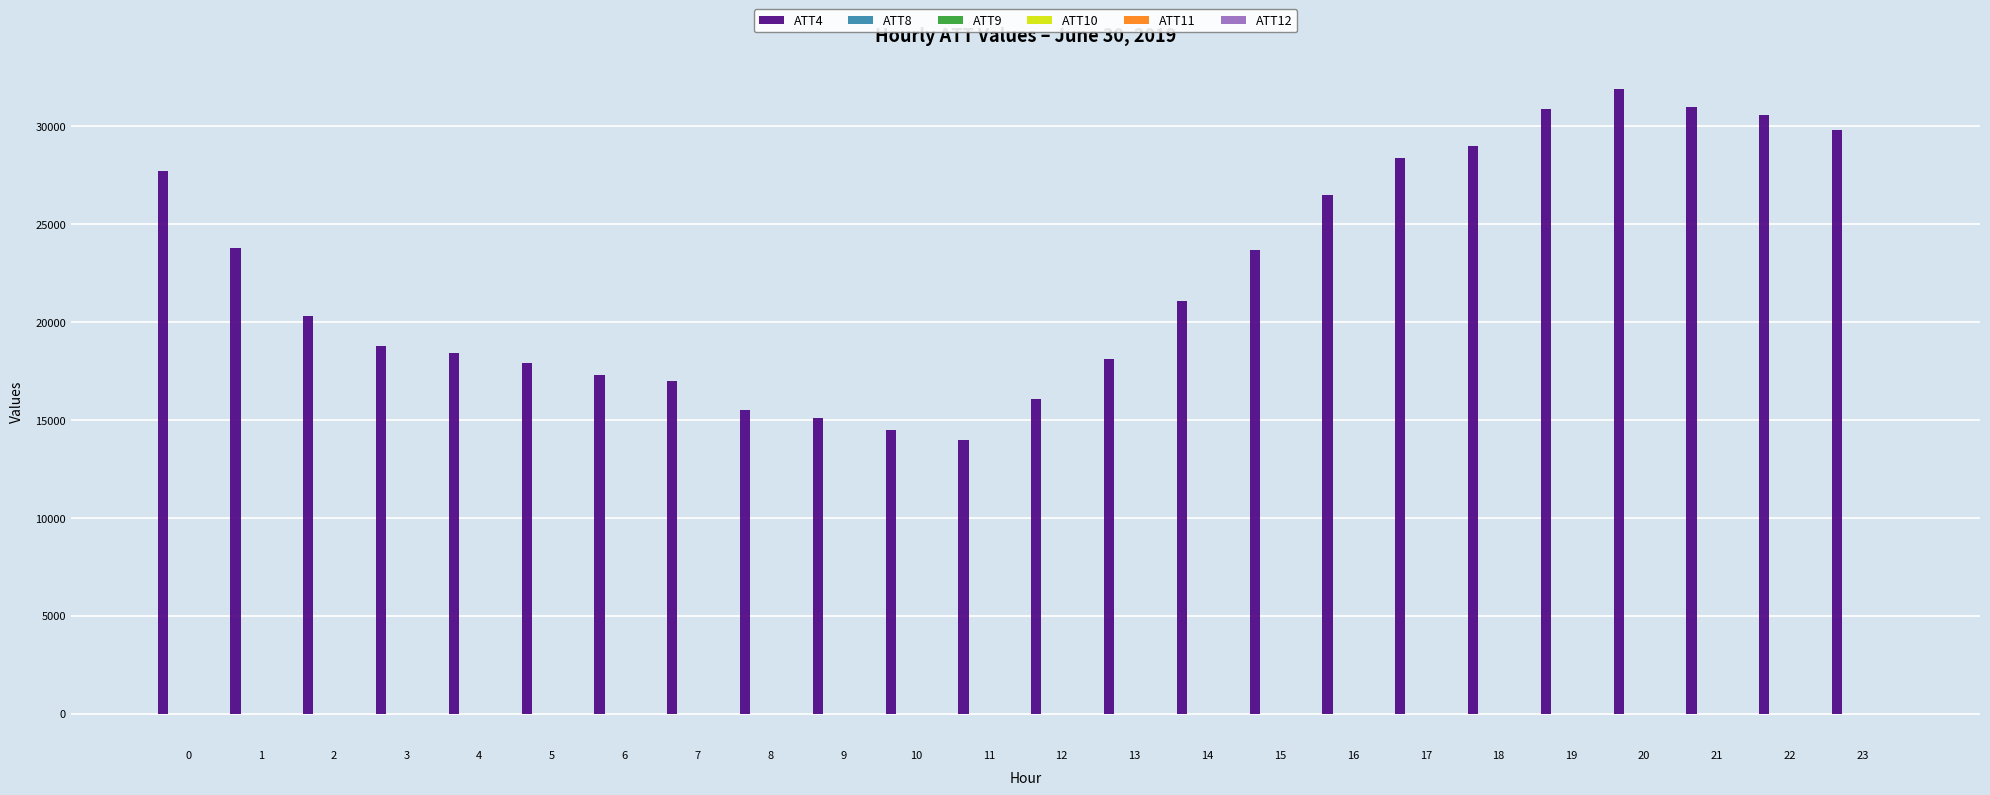

What is the greatest value displayed?

31900.0